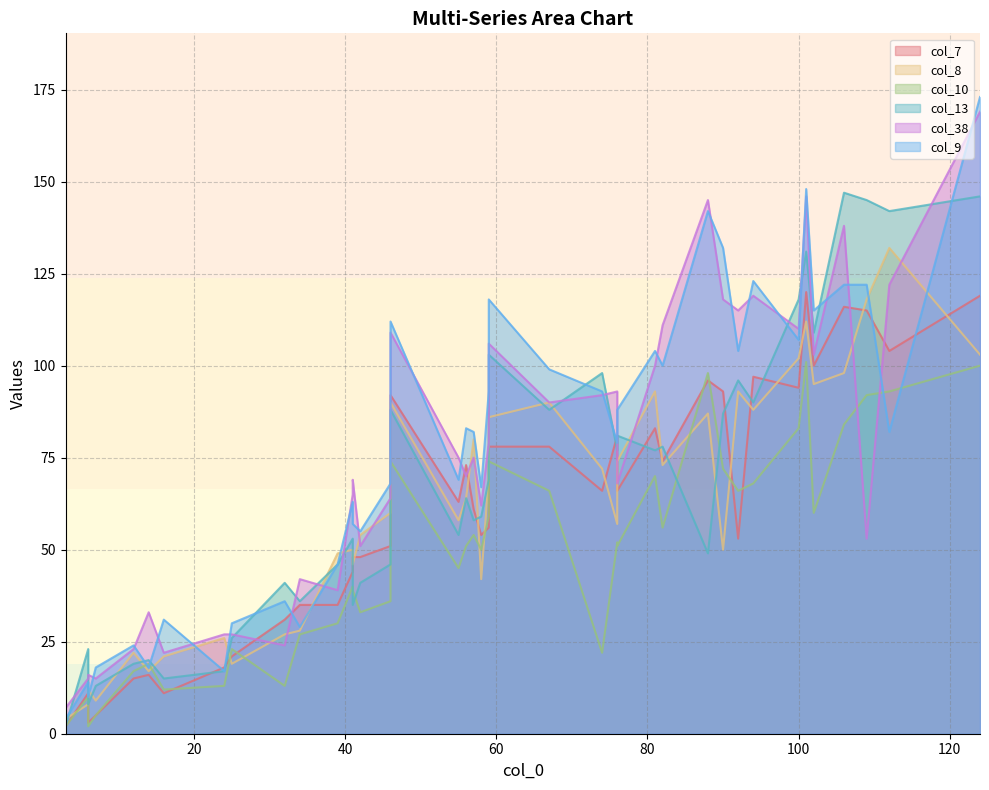

Is the value of col_9 at 101 greater than the value of col_13 at 25?

Yes